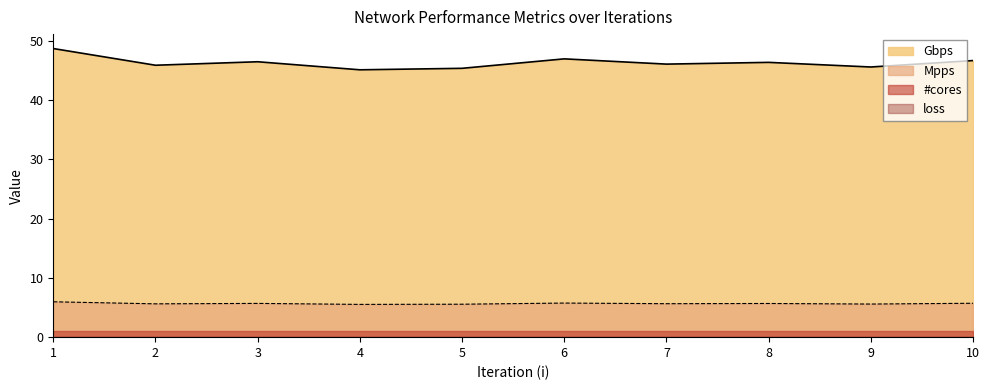

True or false: Mpps and Gbps intersect in this chart.

False